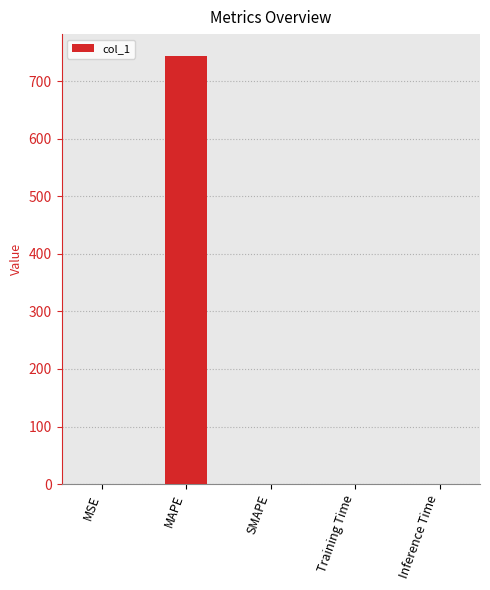

What is the sum of all values?

745.8